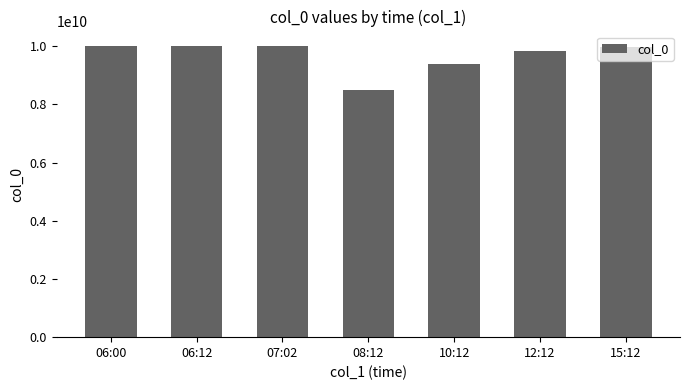

How many data points are less than 9973737373?

3